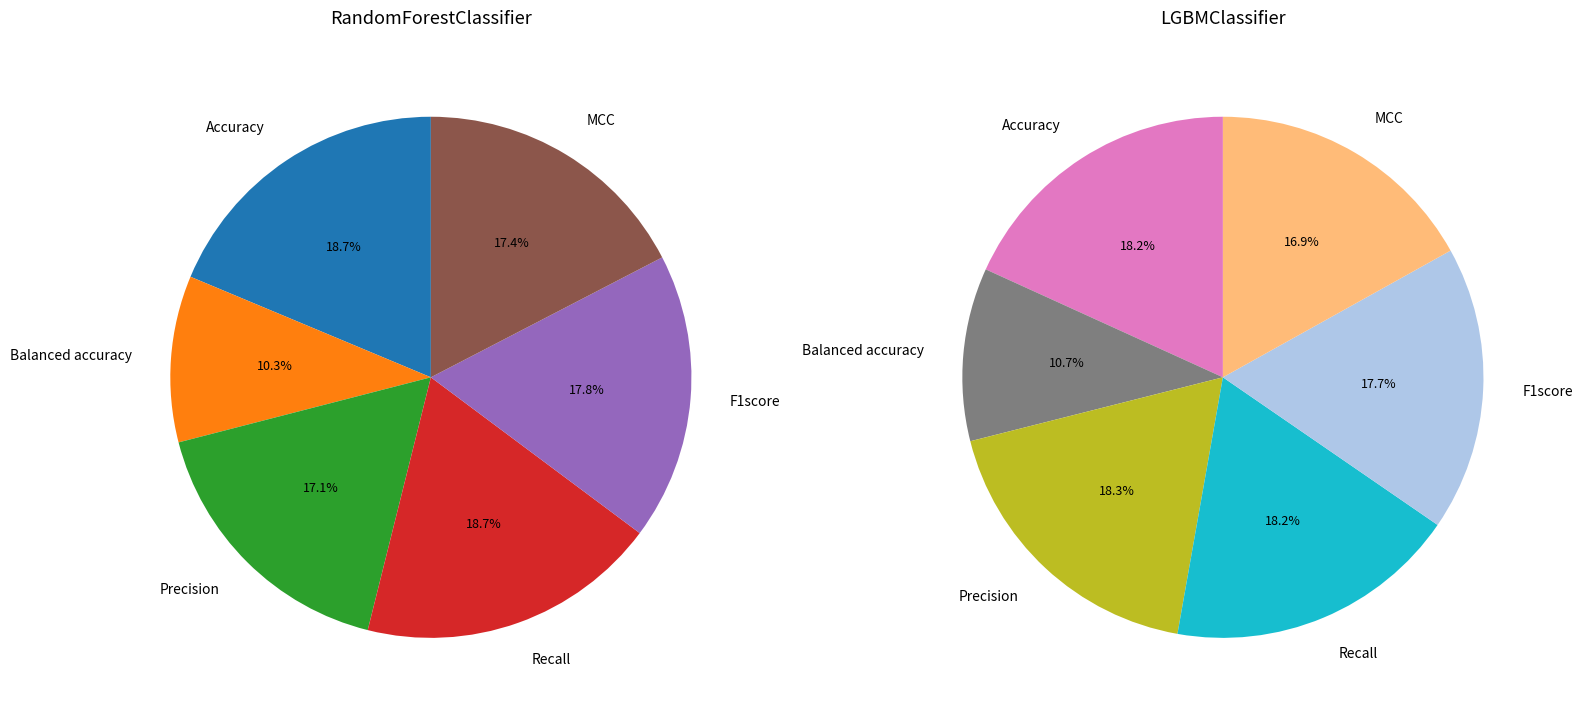

To the nearest percent, what percentage of the pie is MCC?

17%